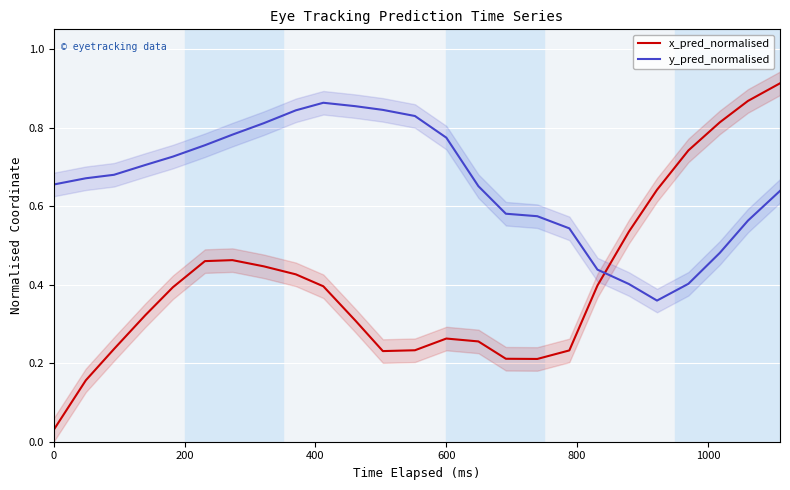

True or false: x_pred_normalised and y_pred_normalised intersect in this chart.

True